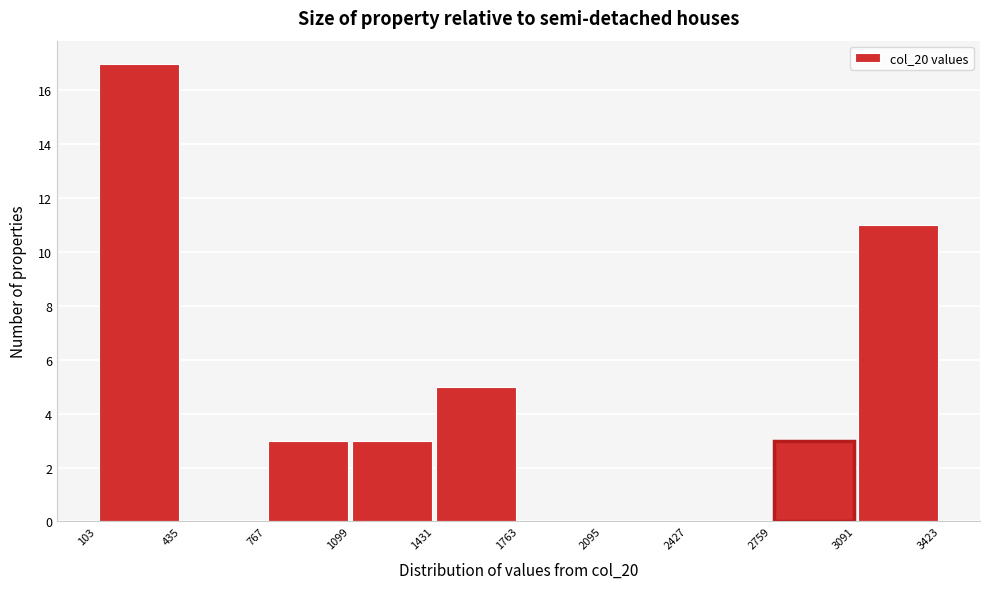

Over which range of the x-axis is the bar tallest?

103 to 435